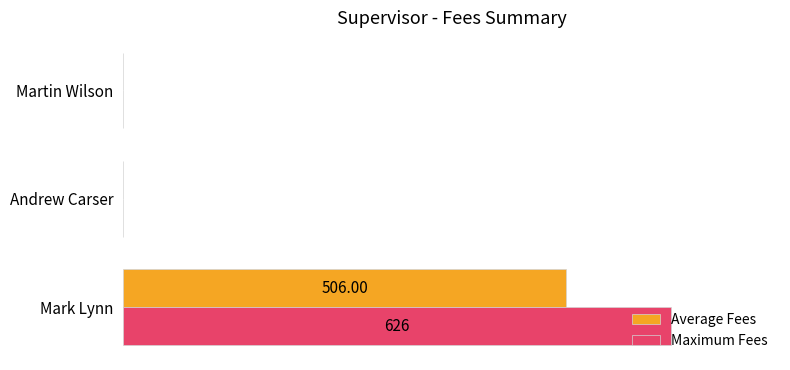

What are all the series names shown in the legend?

Average Fees, Maximum Fees